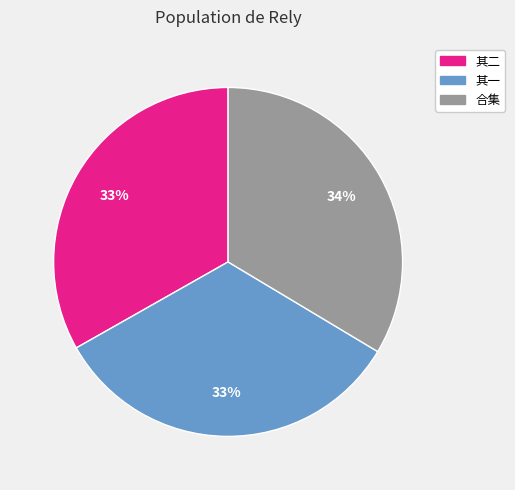

Does any single category account for the majority?

No